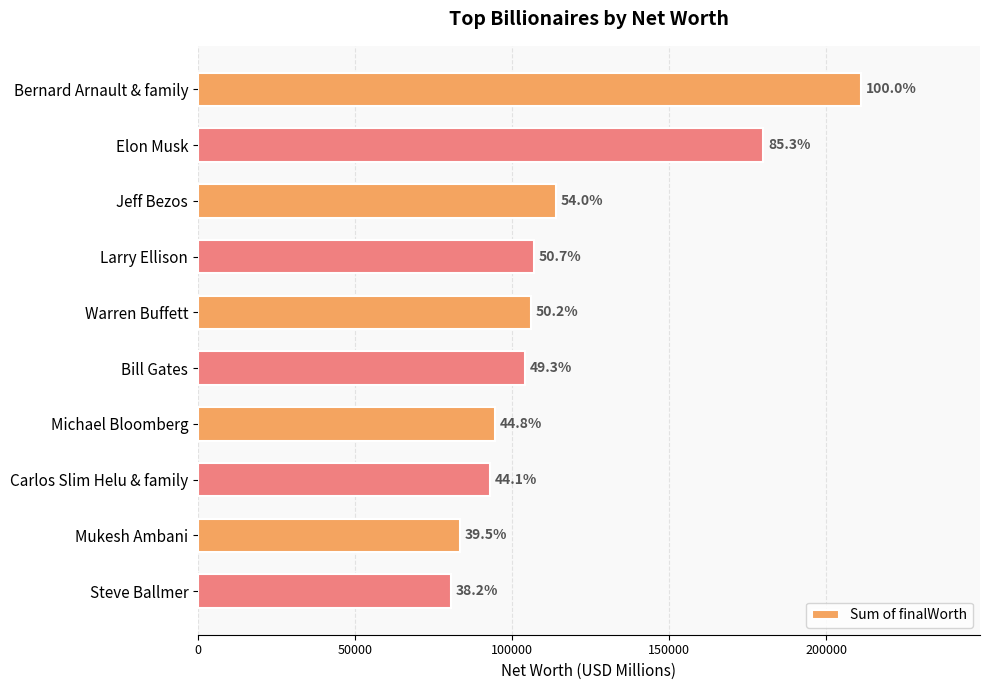

Does the chart contain any negative values?

No